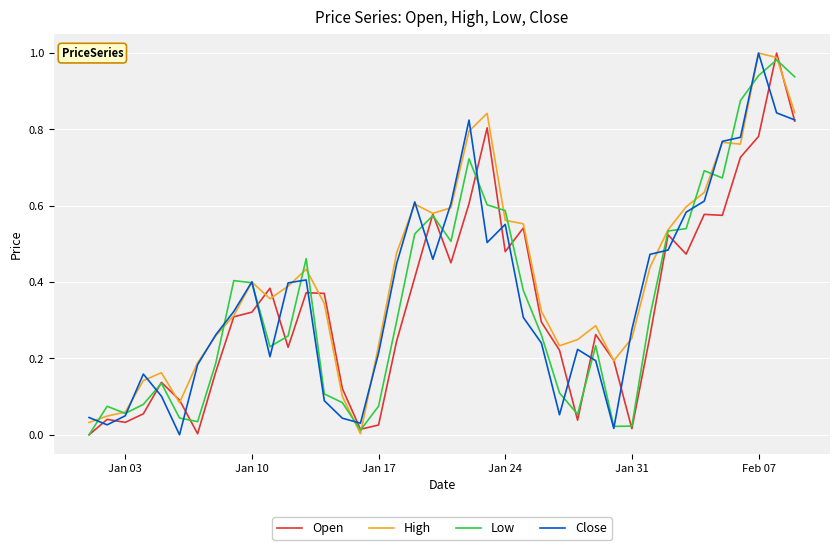

Which series has the largest total across all categories?

High